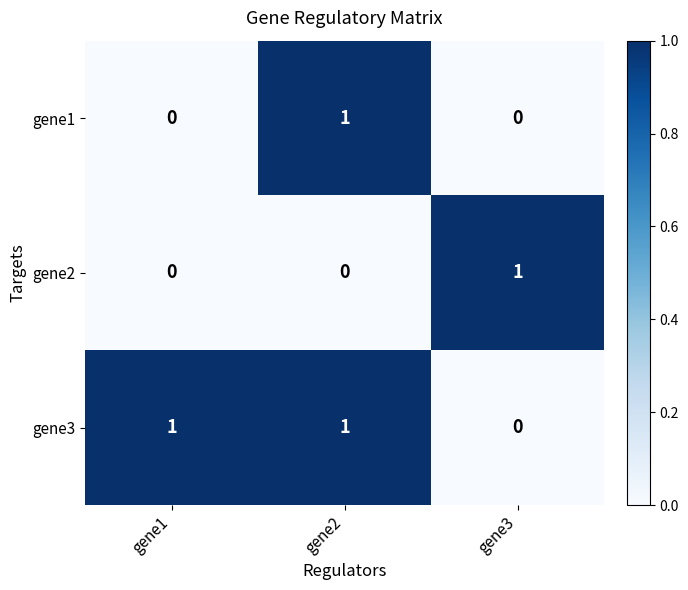

Reading left to right, extract all data points from this chart.

gene1: gene1=0	gene2=1	gene3=0
gene2: gene1=0	gene2=0	gene3=1
gene3: gene1=1	gene2=1	gene3=0